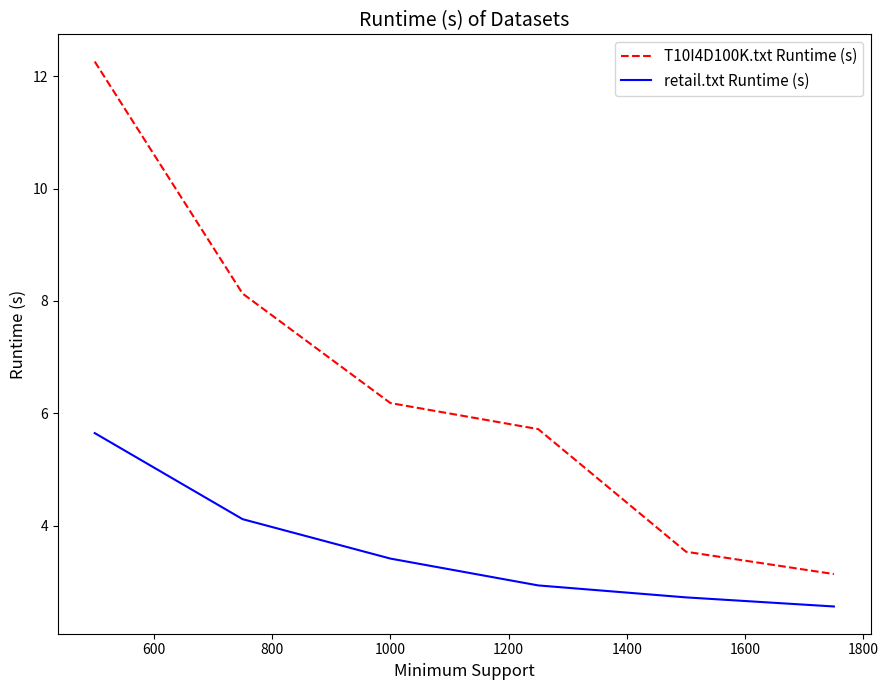

What is the highest value of the T10I4D100K.txt Runtime (s) series?

12.3